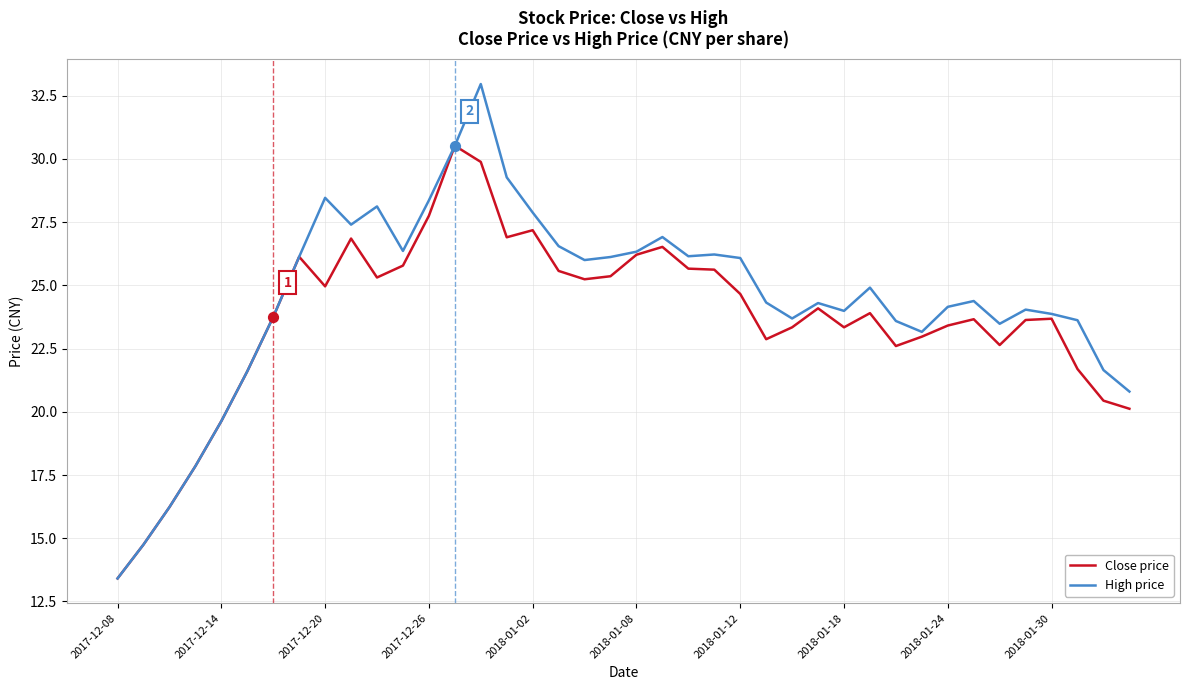

What is the greatest value displayed?

33.0